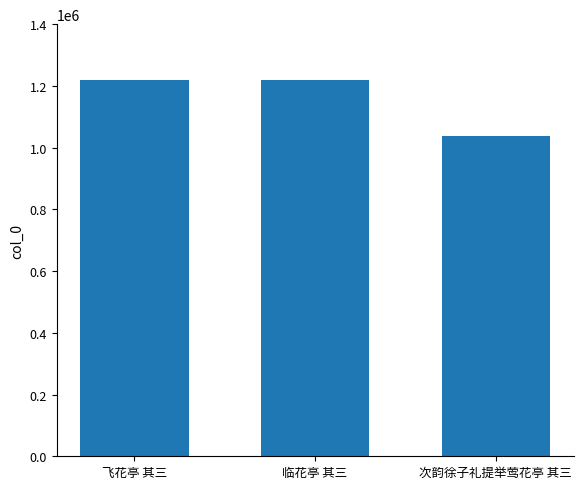

The chart shows a value of 422498 at 次韵徐子礼提举莺花亭 其三. True or false?

False